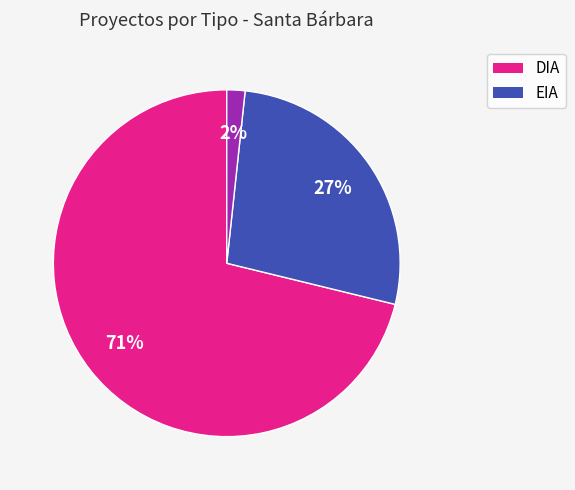

To the nearest percent, what is the average slice percentage?

33%